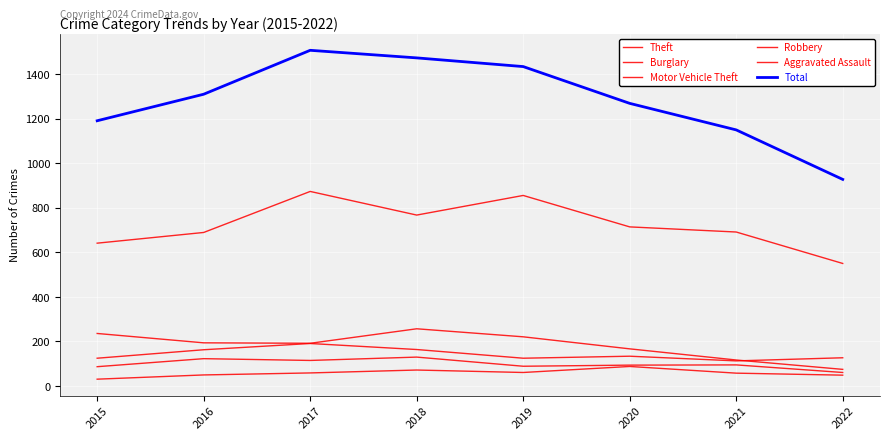

Does the chart display data point markers on the line(s)?

No